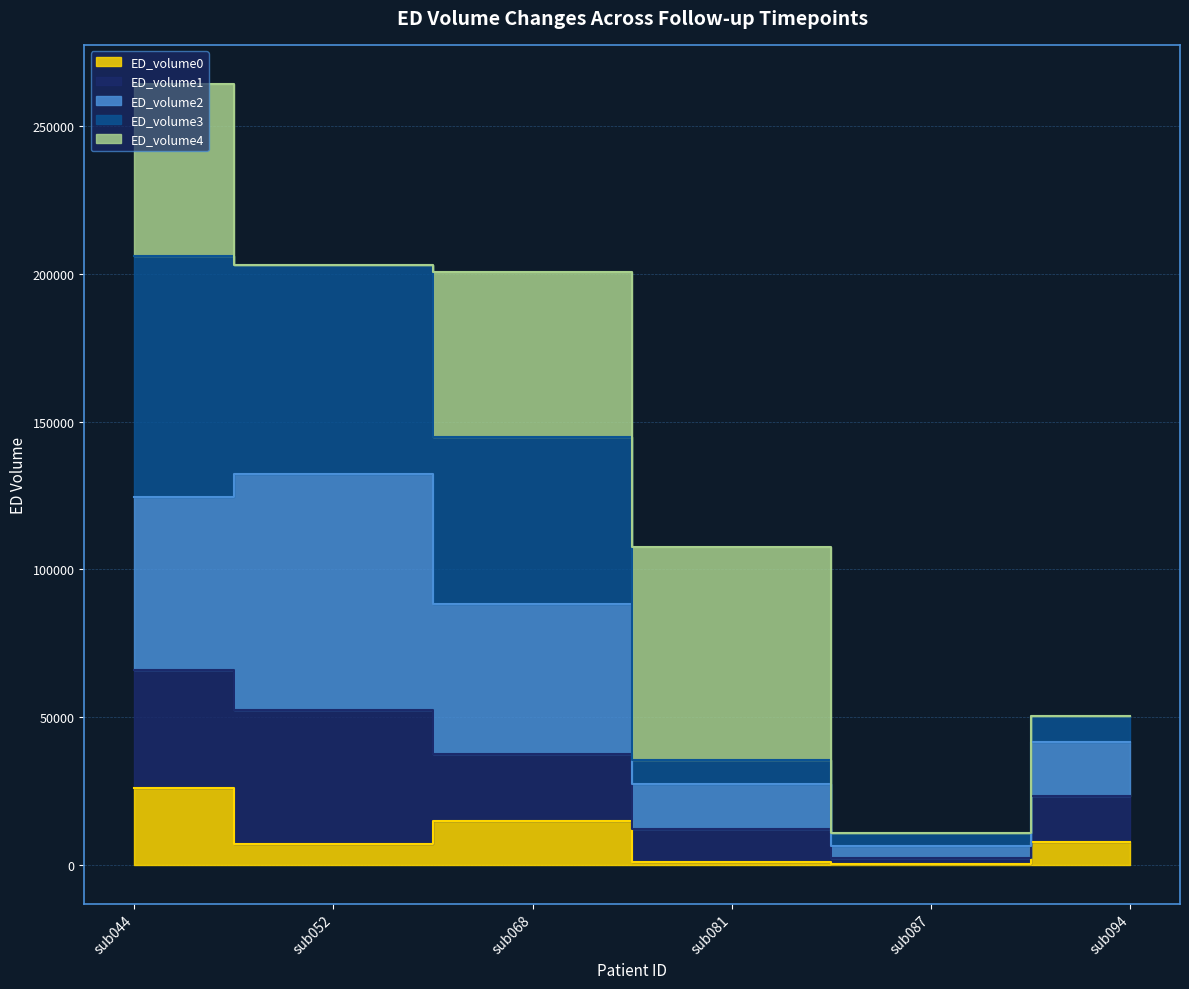

Which category has the highest value across all series?

sub044